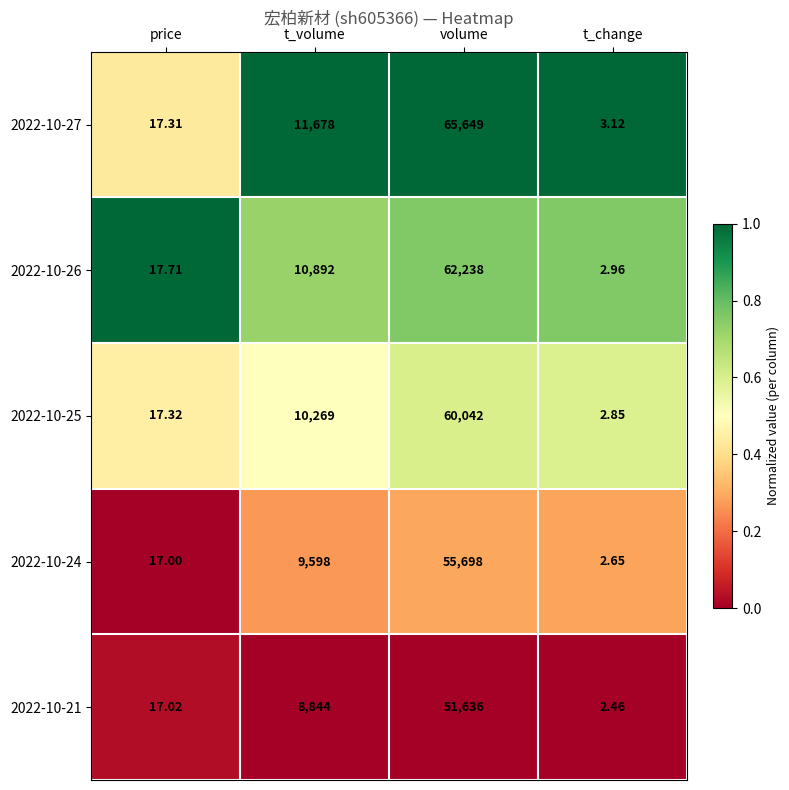

Which series has the largest total across all categories?

2022-10-27